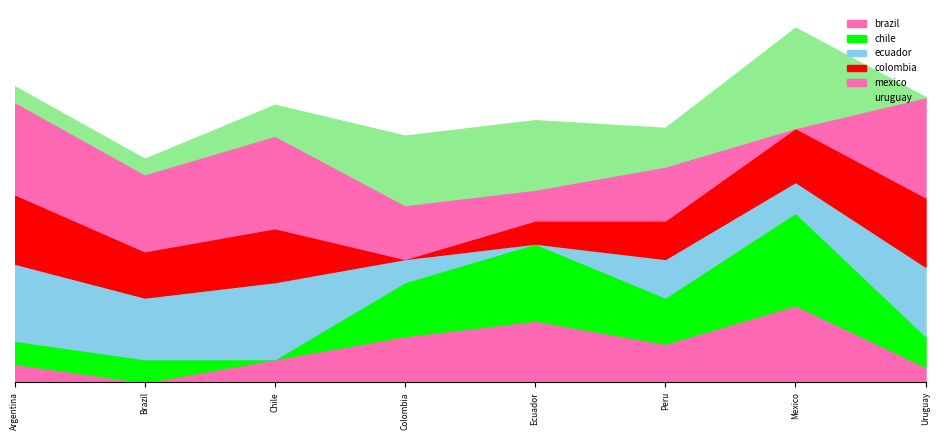

How many lines are shown in the chart?

6